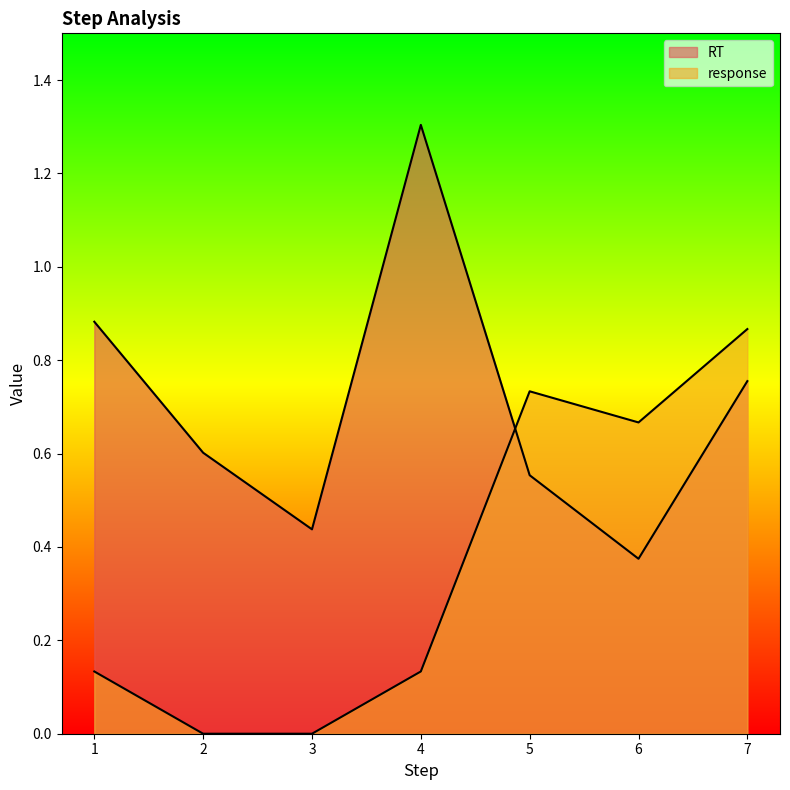

Is it true that RT equals 0.3 at 1?

False